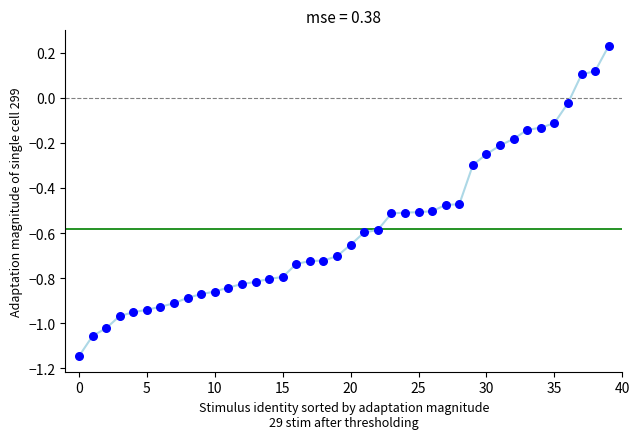

What is the range of Y values (max minus min)?

1.4